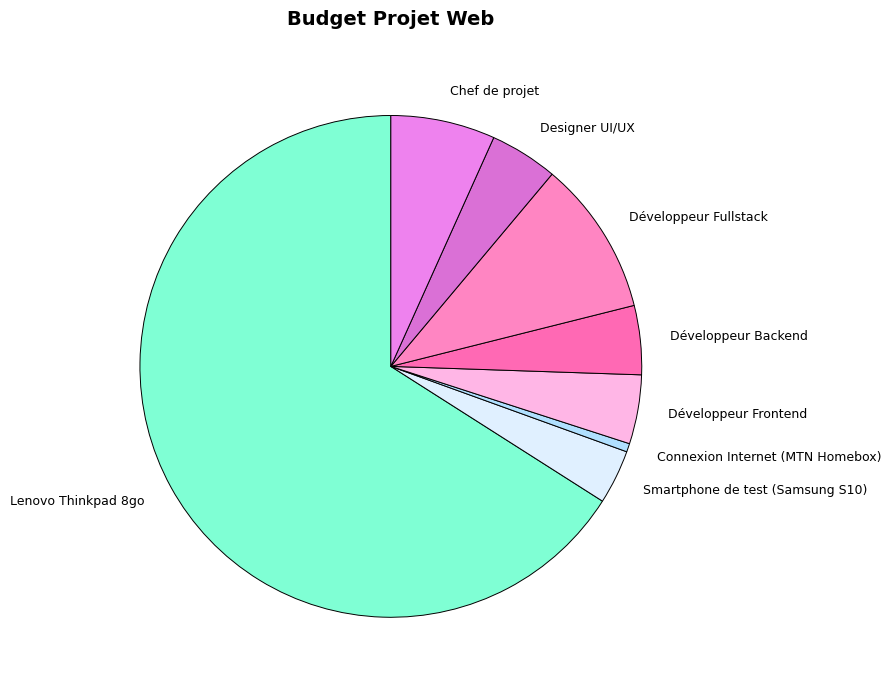

What is the largest slice in the pie chart?

Lenovo Thinkpad 8go